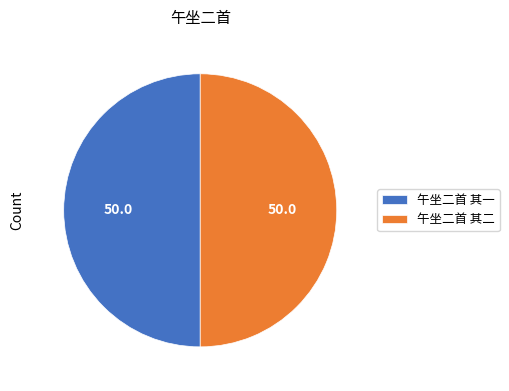

Is it true that 午坐二首 其一 is 50% of the pie?

True